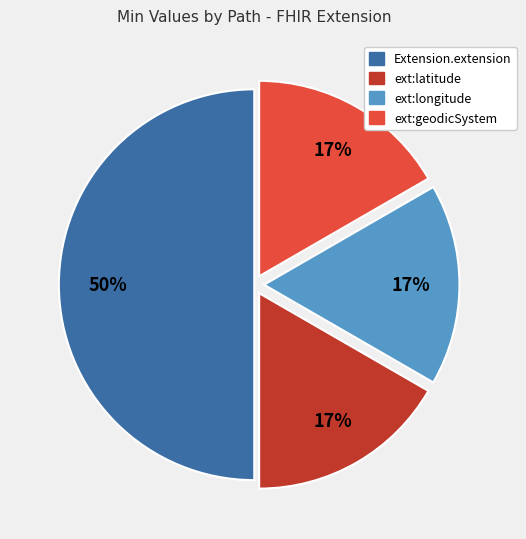

To the nearest percent, what is the average slice percentage?

25%